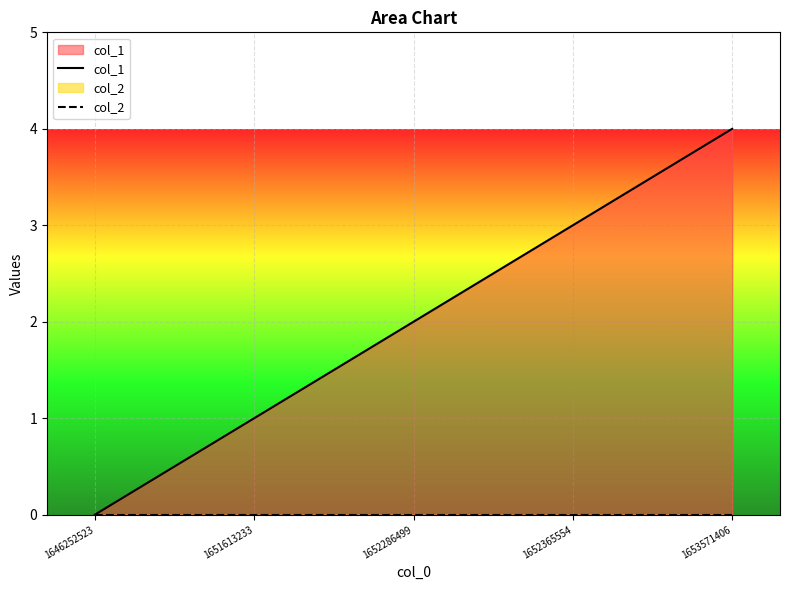

What is the highest value of the col_1 series?

4